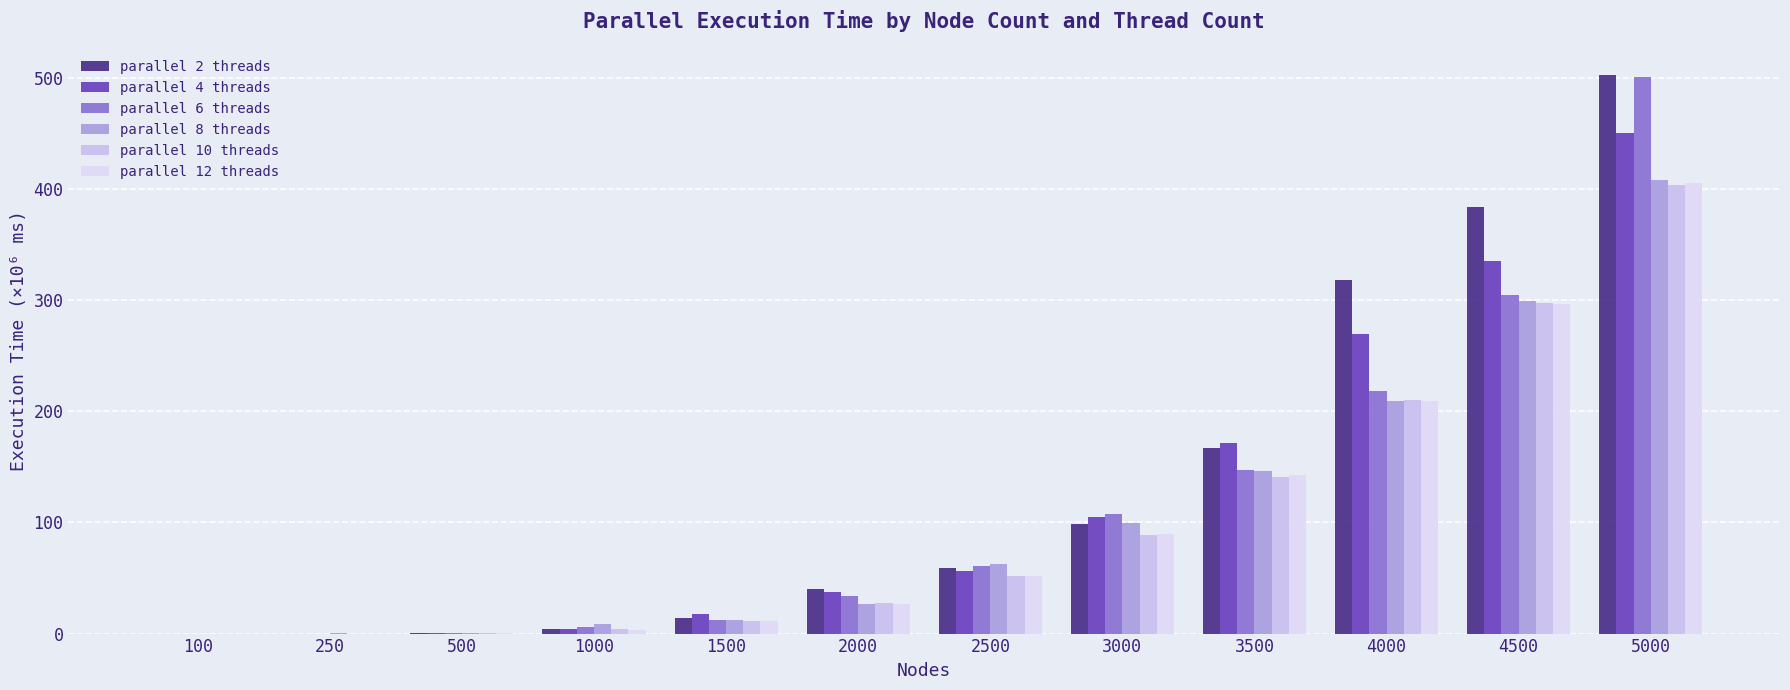

Is it true that parallel 2 threads equals 256589831 at 3500?

False